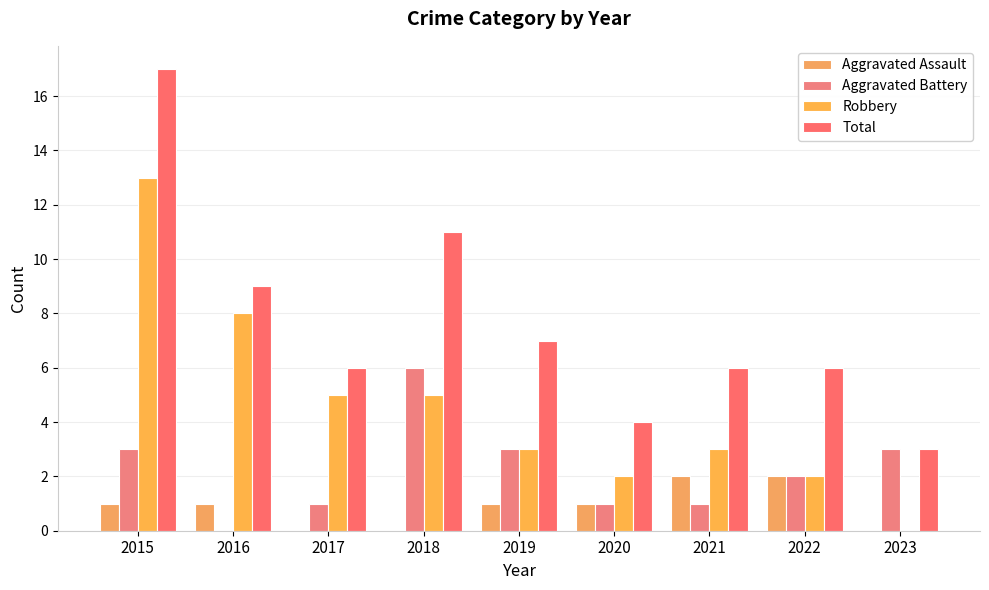

How many groups of bars are there?

9